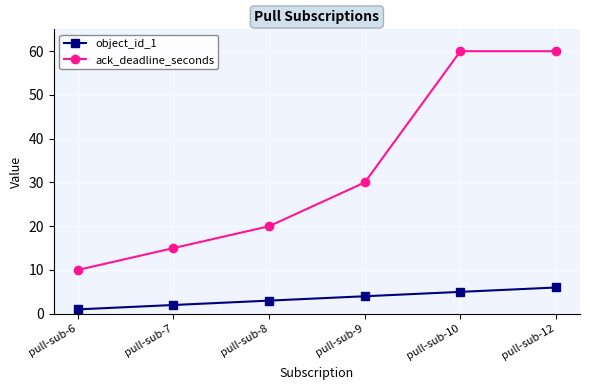

What is the value of the ack_deadline_seconds point at the 4th from the left?

30